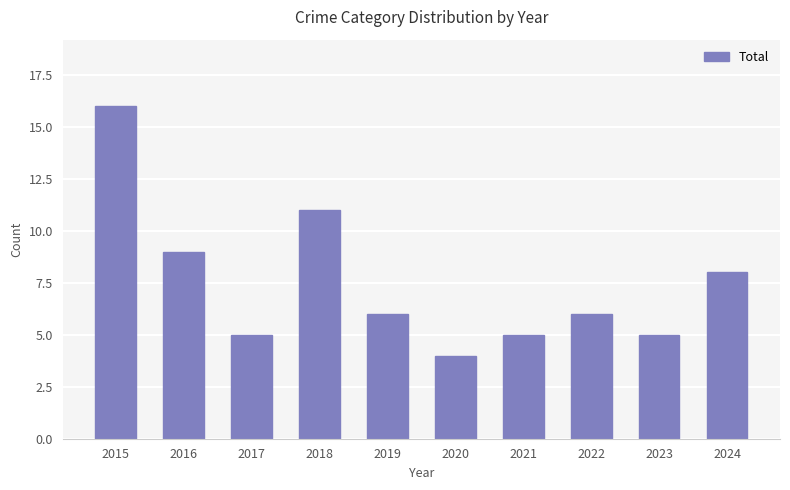

Reading left to right, extract all data points from this chart.

2015=16	2016=9	2017=5	2018=11	2019=6	2020=4	2021=5	2022=6	2023=5	2024=8